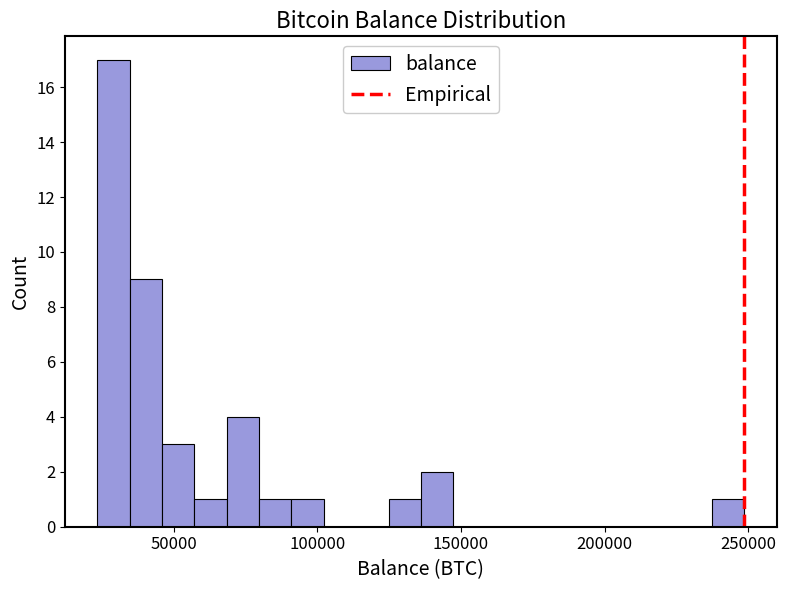

Around what value on the x-axis is the tallest bar? Give the approximate position of its centre, as read against the axis.

30000